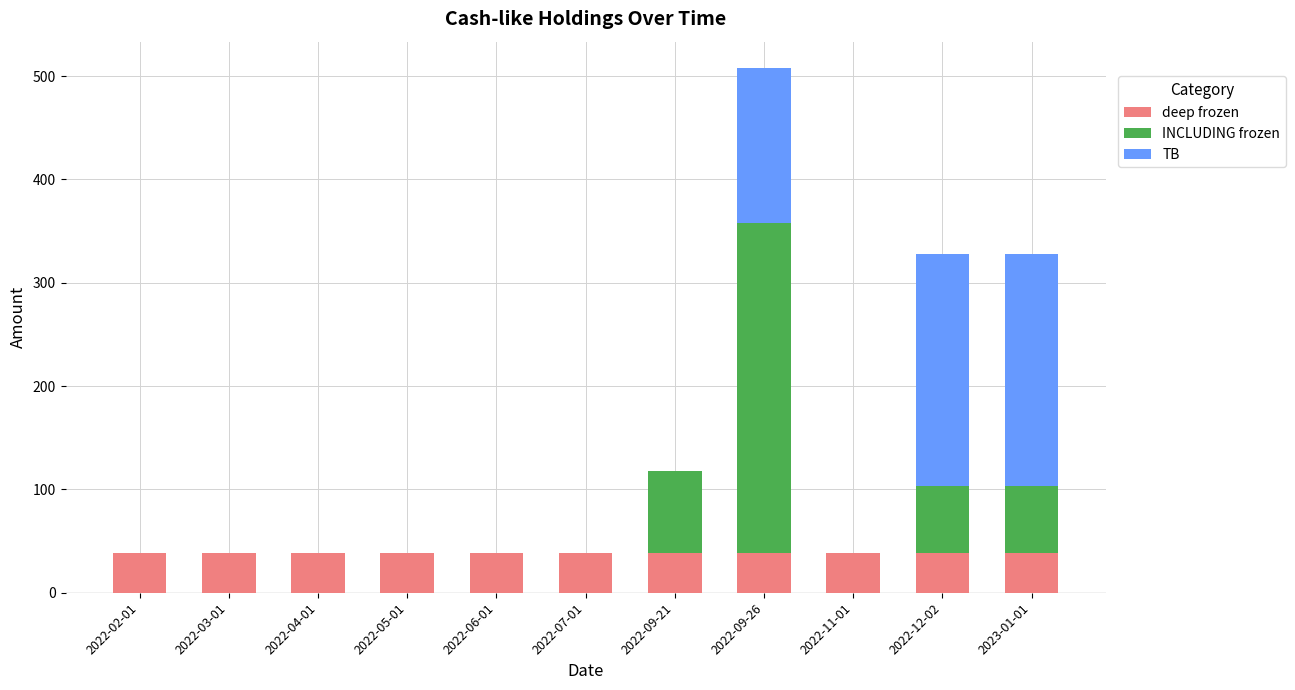

At which category is the sum across all series the highest?

2022-09-26